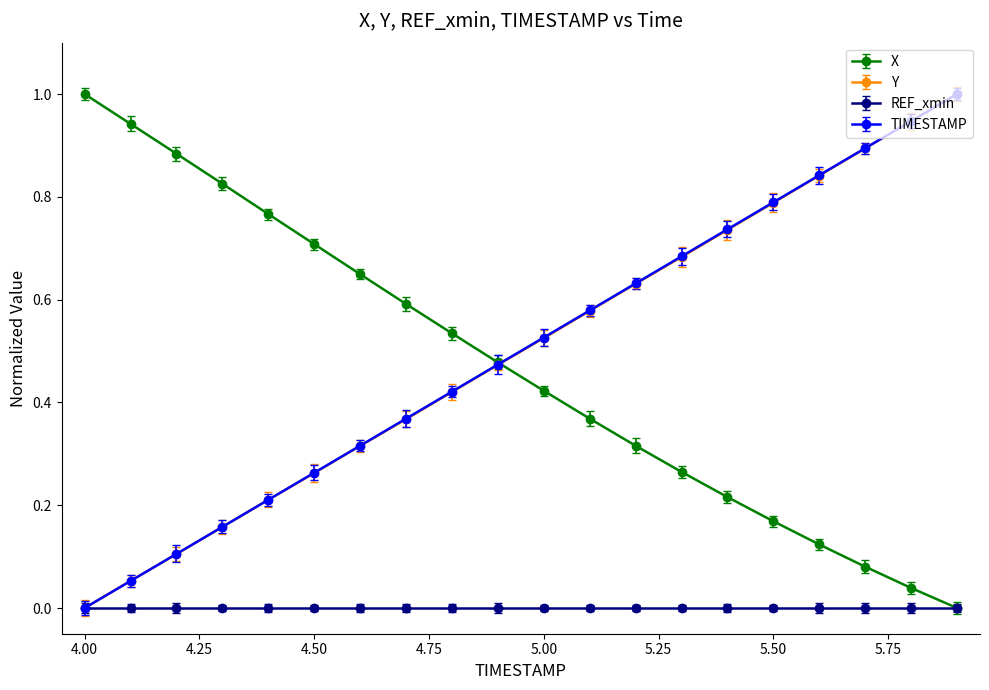

Is this an area chart (filled region under the line)?

No